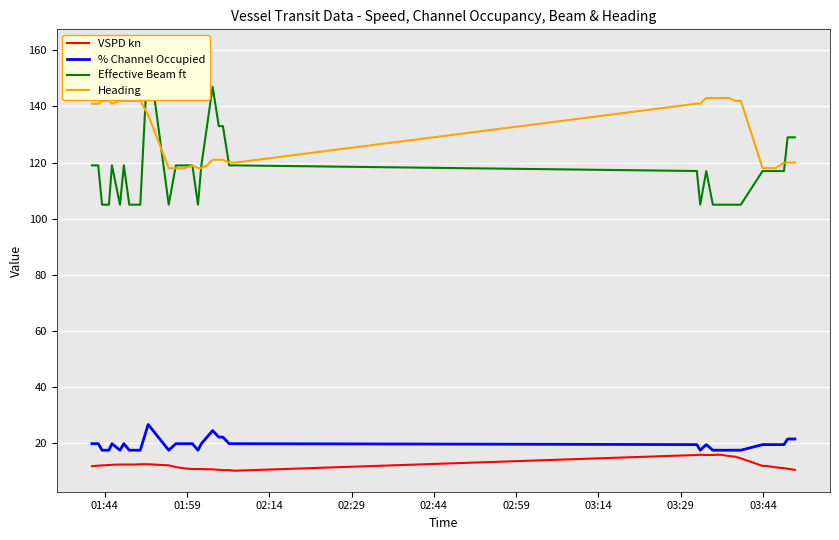

How many categories are shown in the chart?

40